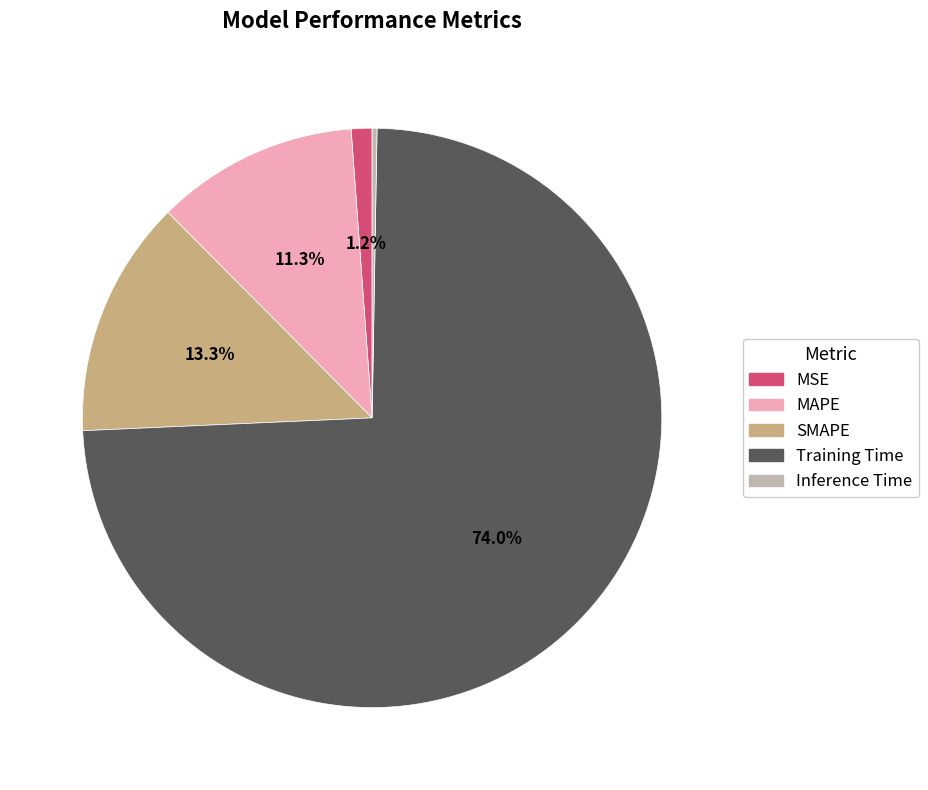

To the nearest percent, what is the combined percentage of MAPE and SMAPE?

25%